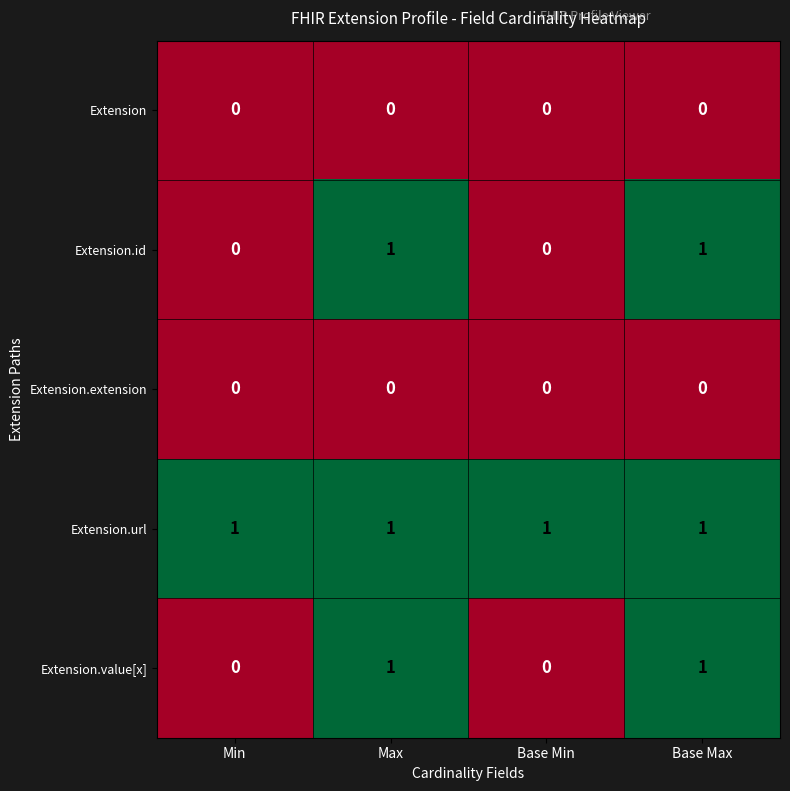

Count the Extension.value[x] values in the range 0 to 1.

4